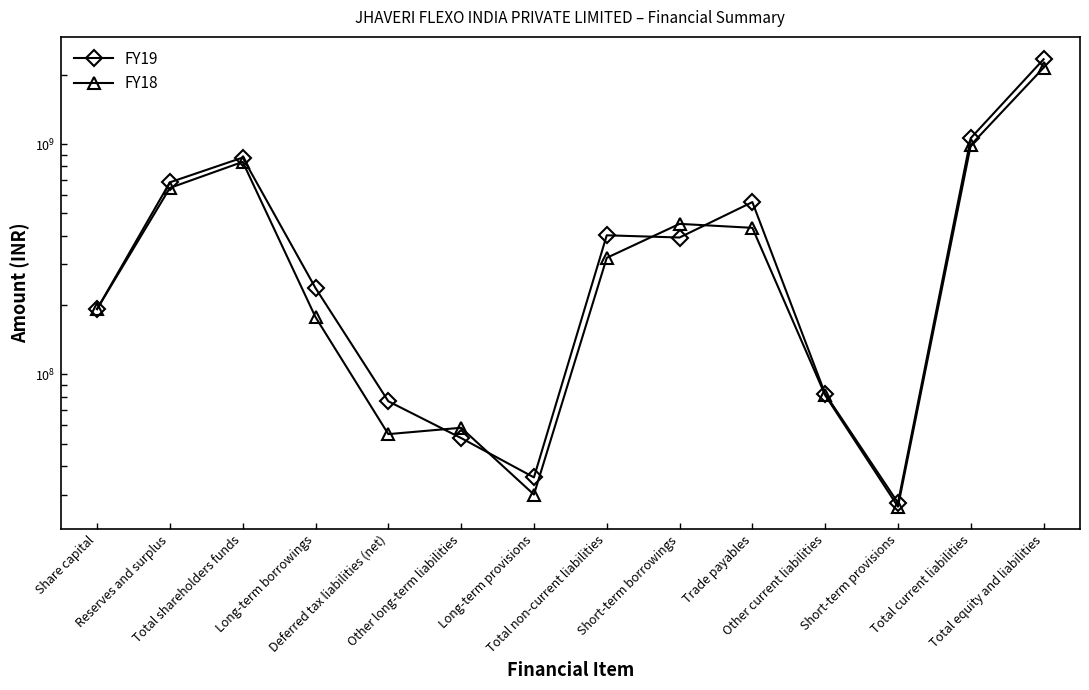

What is the spread (max minus min) of values at Long-term borrowings?

59866473